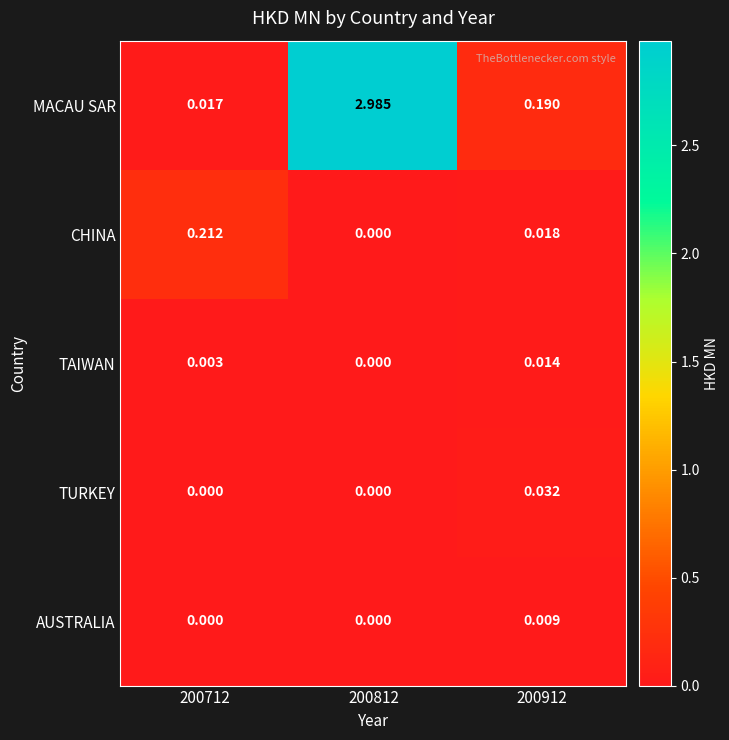

Which series has the largest range (max minus min)?

MACAU SAR